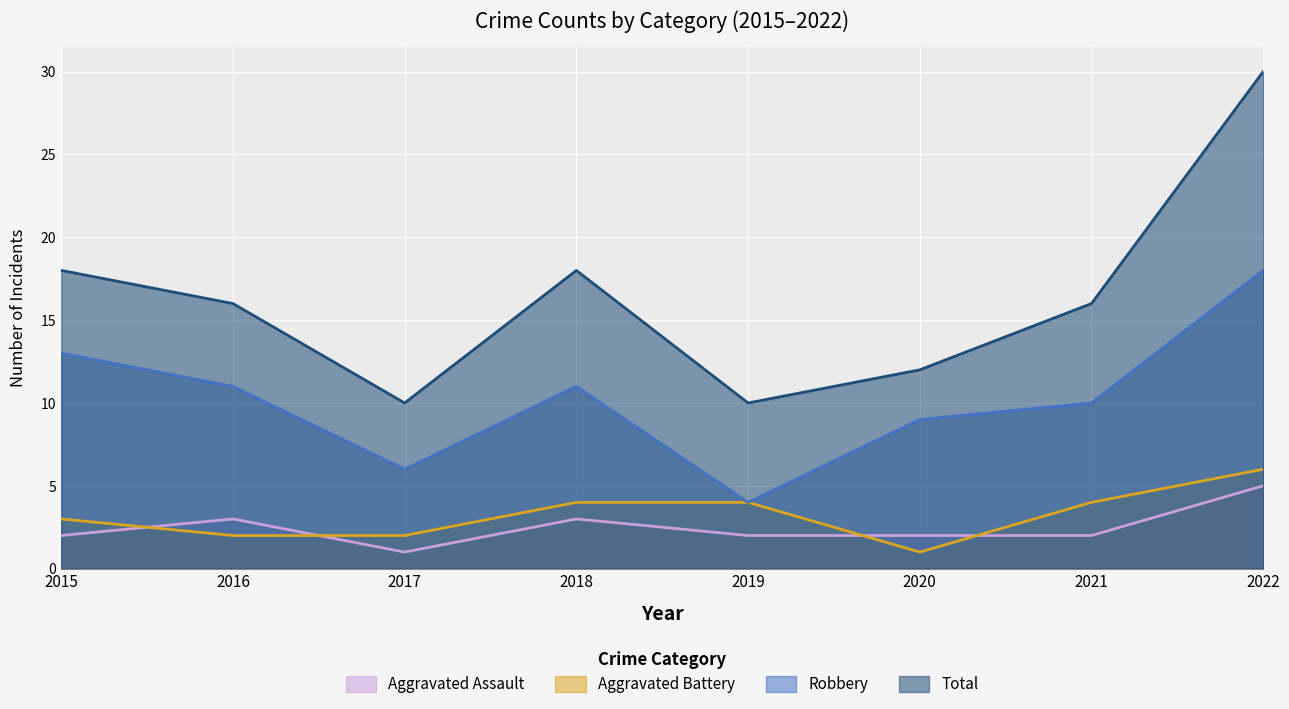

What is the sum of the Aggravated Battery values at 2018 and 2015?

7